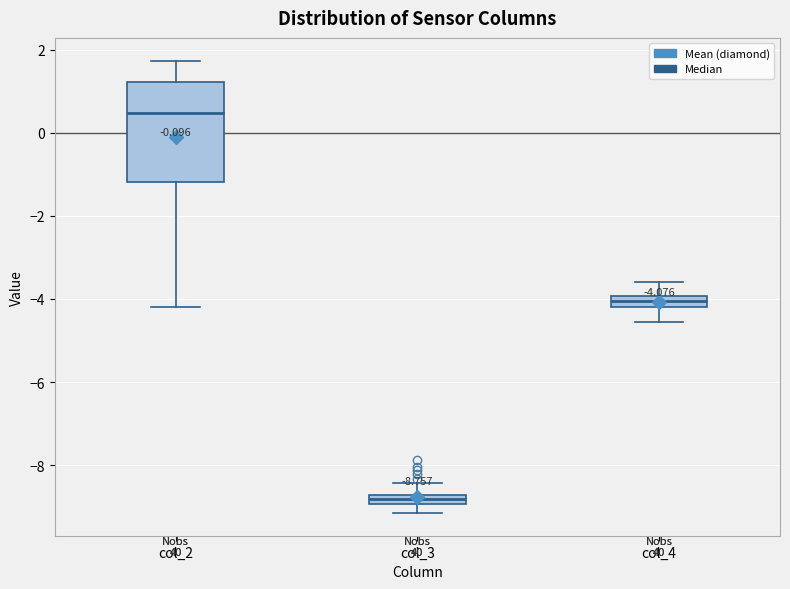

Which box is the tallest, from its lower edge to its upper edge?

col_2